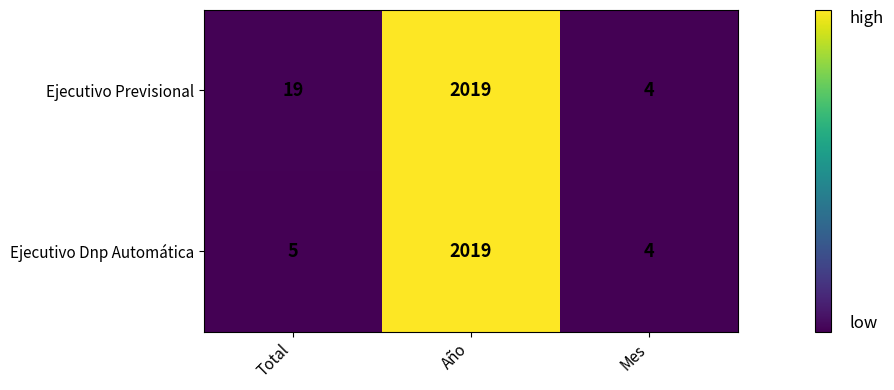

Reading left to right, transcribe all the data shown in this chart.

Ejecutivo Previsional: Total=19	Año=2019	Mes=4
Ejecutivo Dnp Automática: Total=5	Año=2019	Mes=4